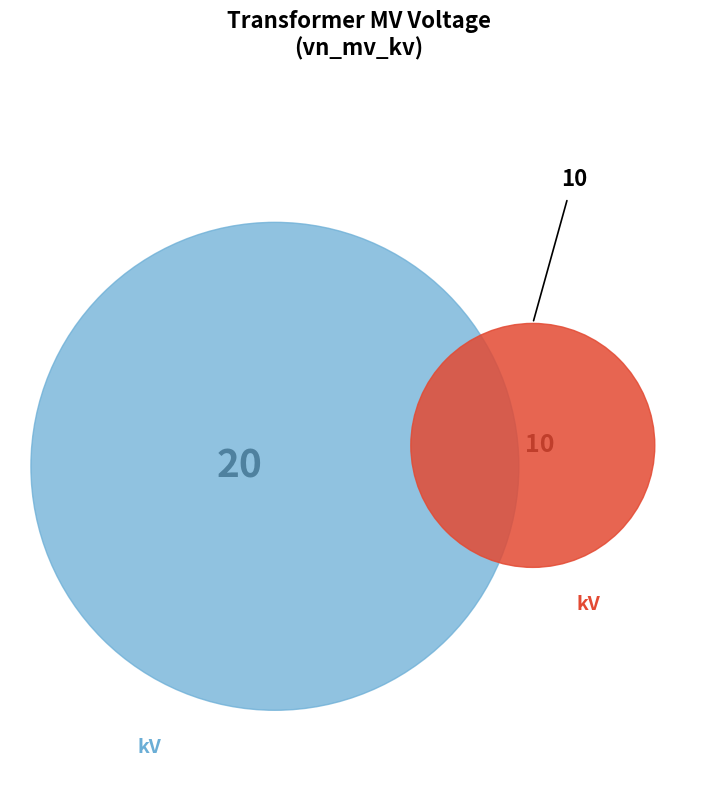

Is there any slice that represents more than half of the pie?

Yes